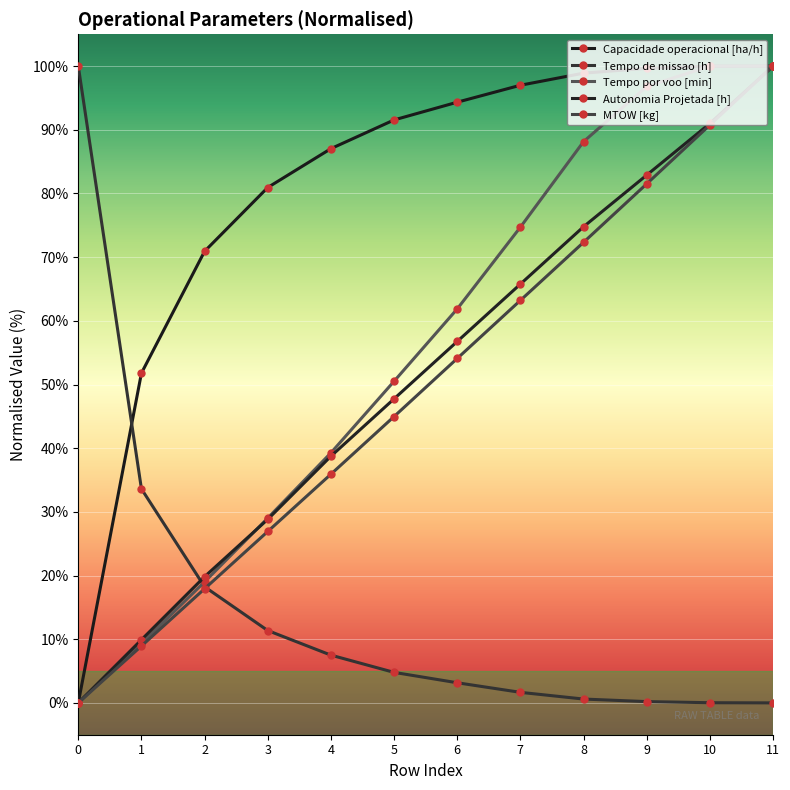

Count the number of data series in this chart.

5